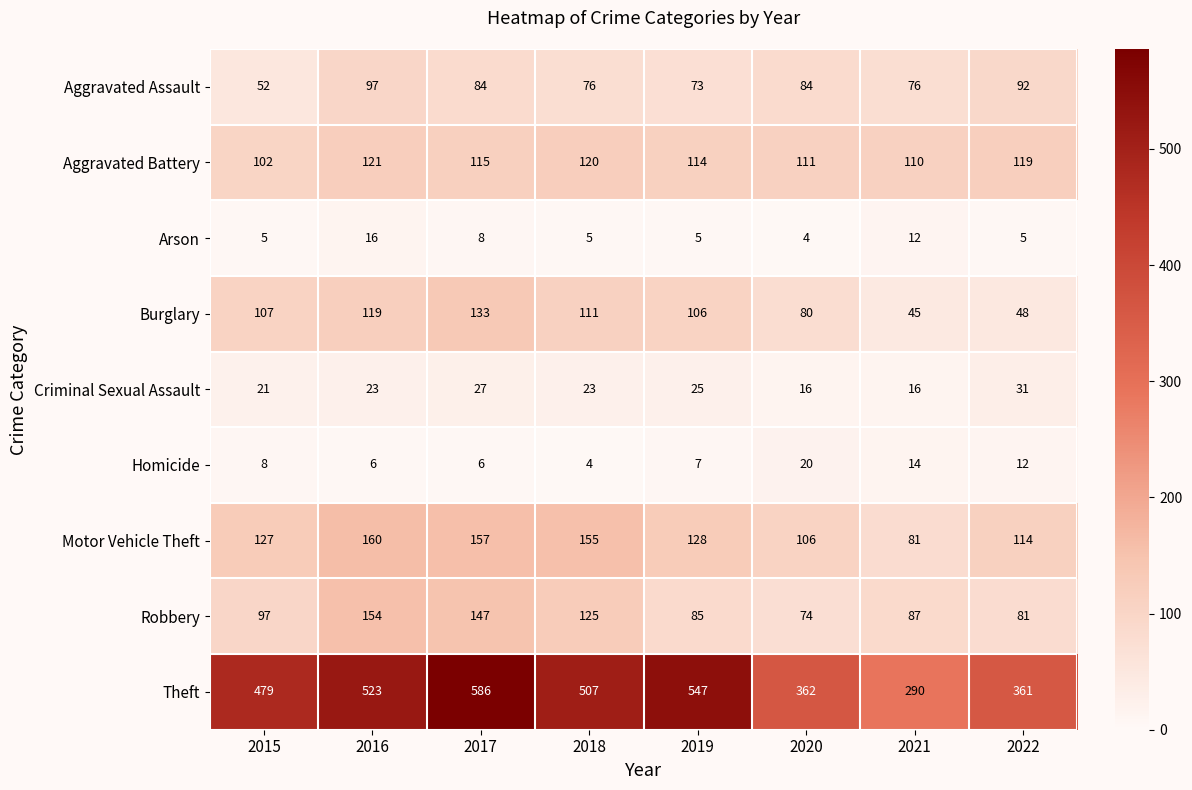

Rank the series by their maximum value, from lowest to highest.

Arson, Homicide, Criminal Sexual Assault, Aggravated Assault, Aggravated Battery, Burglary, Robbery, Motor Vehicle Theft, Theft